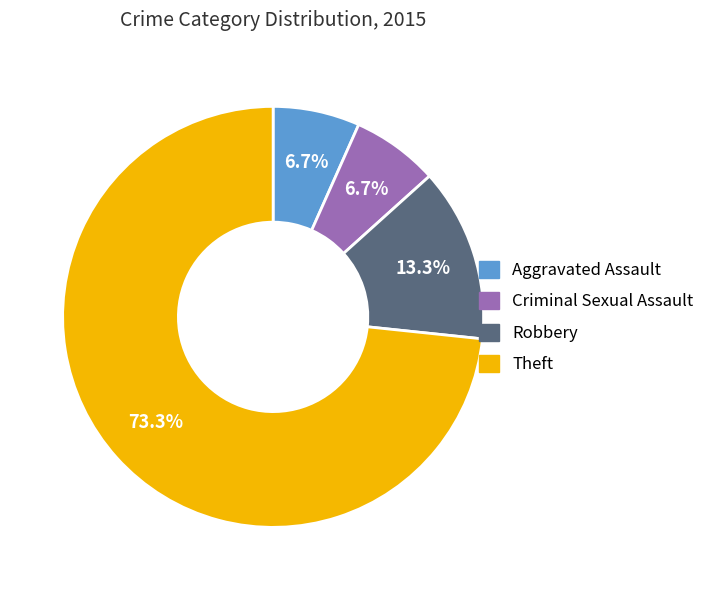

To the nearest percent, what is the average slice percentage?

25%